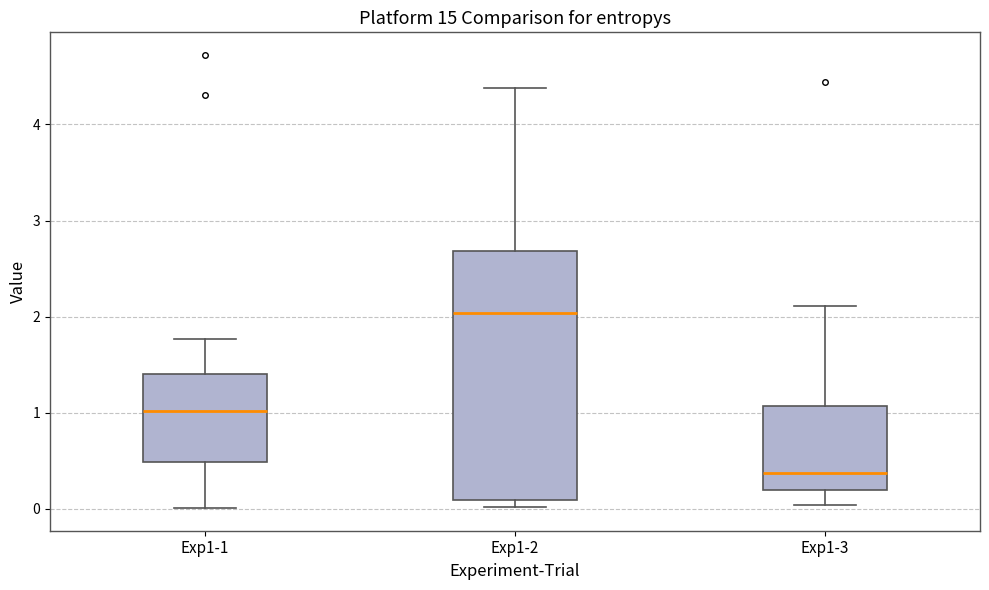

Which box is the tallest, from its lower edge to its upper edge?

Exp1-2